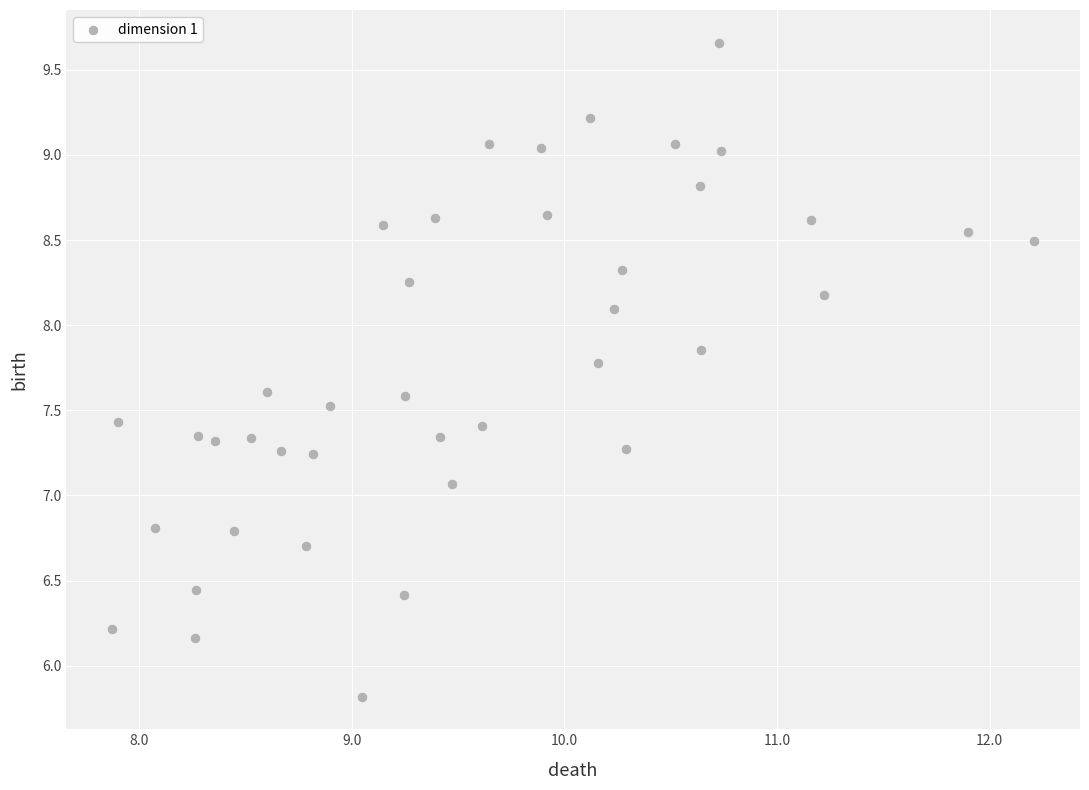

What Y value in the scatter plot is closest to 7?

7.1